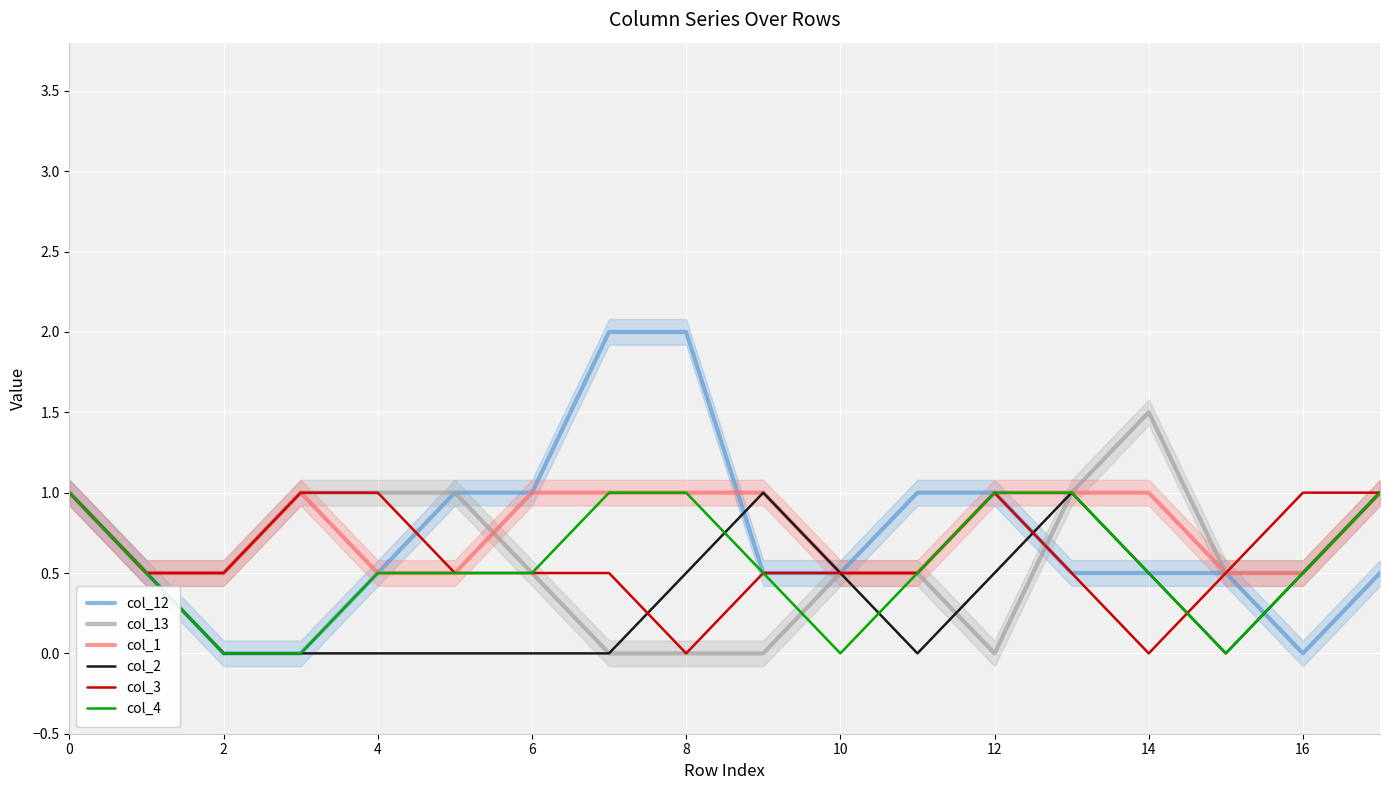

Which has a higher value, 13 or 12?

12